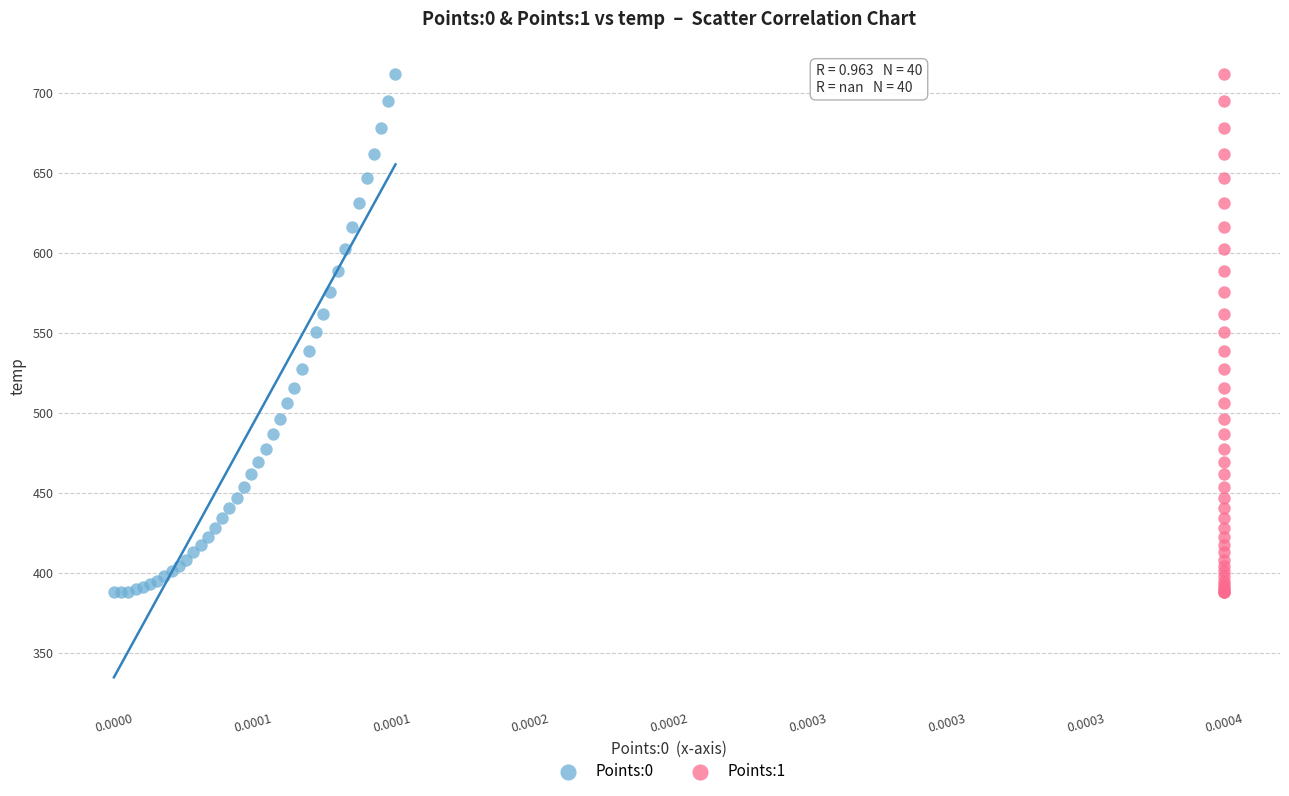

What are all the series names shown in the legend?

Points:0, Points:1